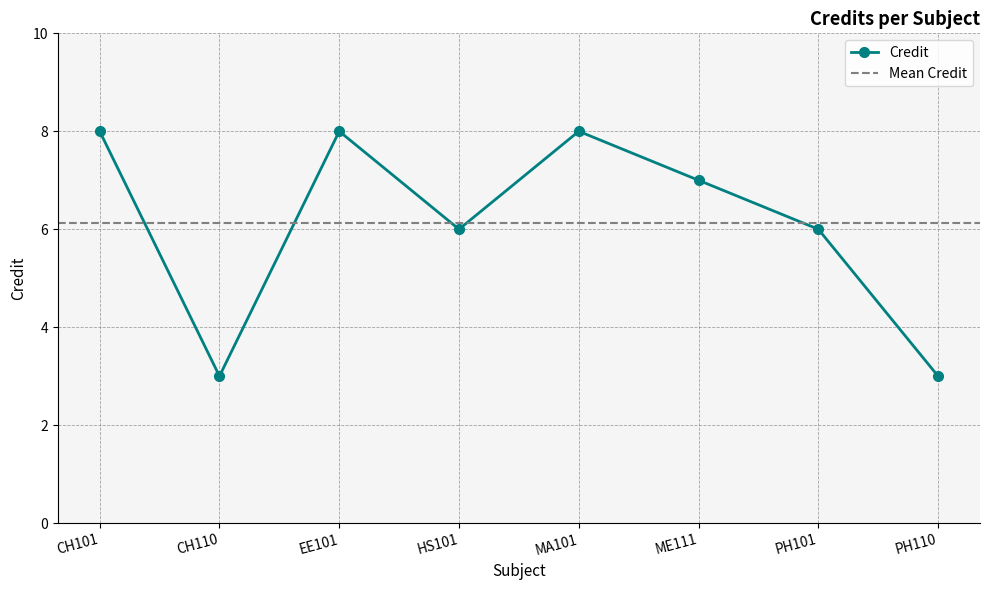

Count the values in the range 6 to 8.

6